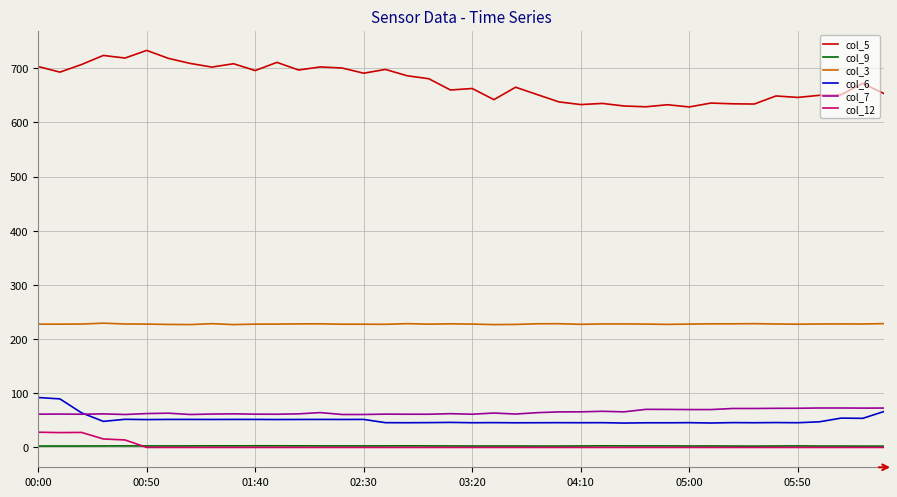

Count the number of categories in the chart.

40